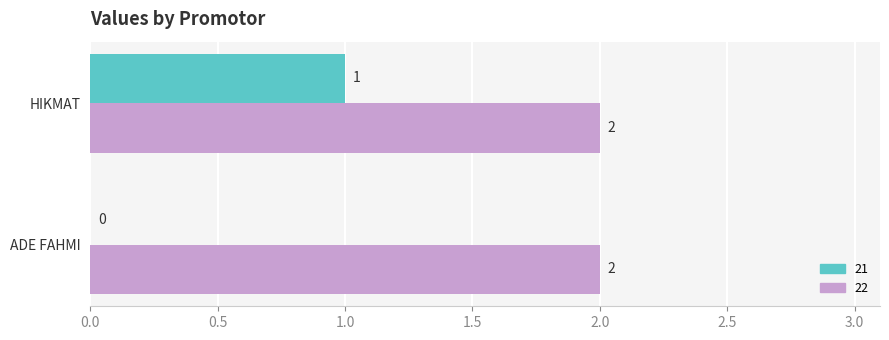

What is the sum of all 22 values?

4